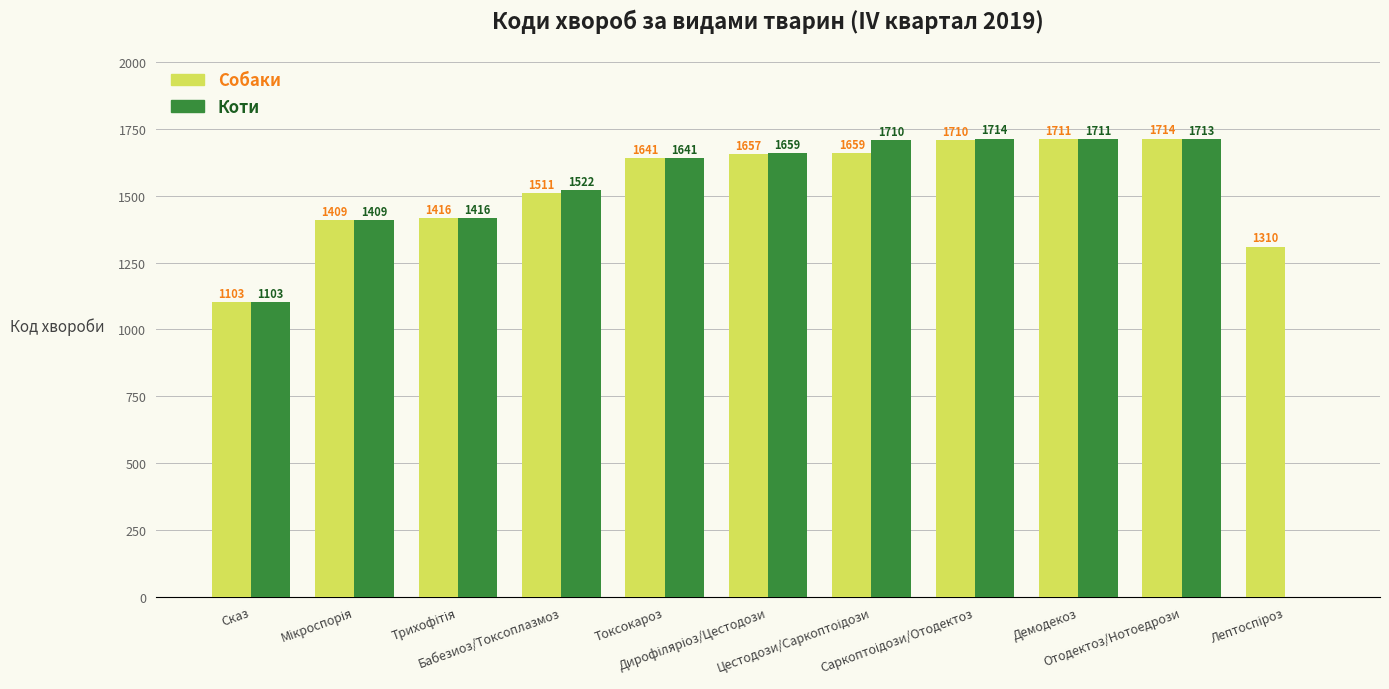

What is the maximum value for Коти?

1714